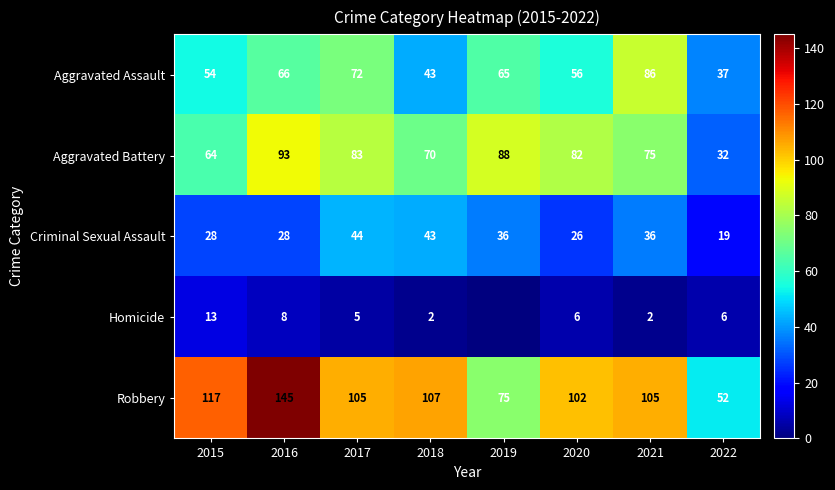

What is the maximum value for Aggravated Assault?

86